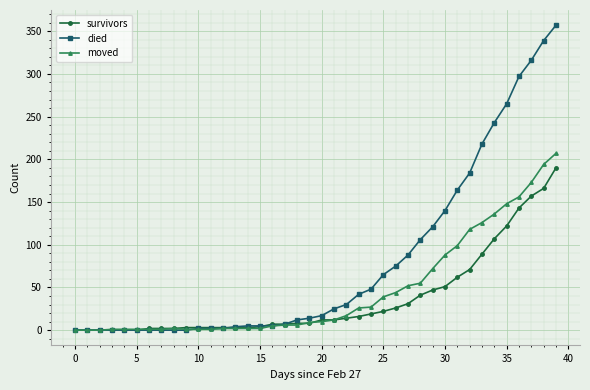

Rank the series by their average value, from lowest to highest.

survivors, moved, died